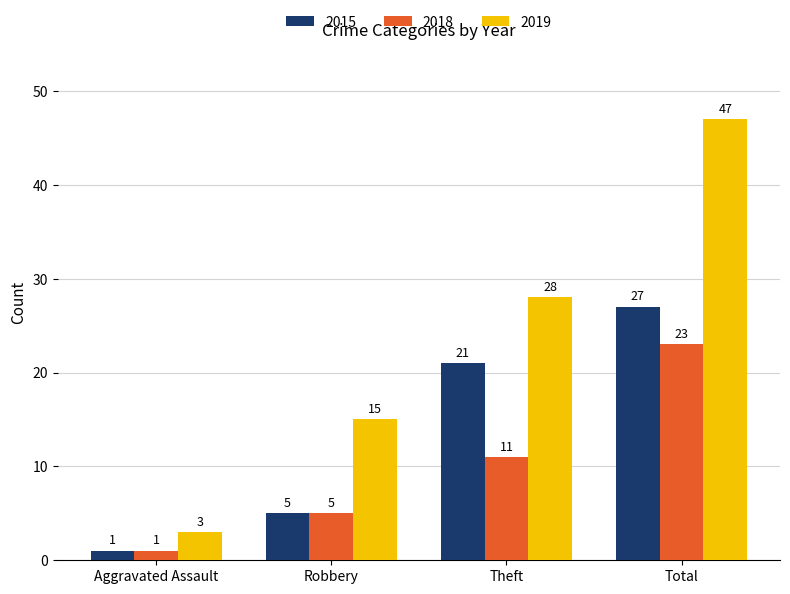

What is the spread (max minus min) of values at Aggravated Assault?

2